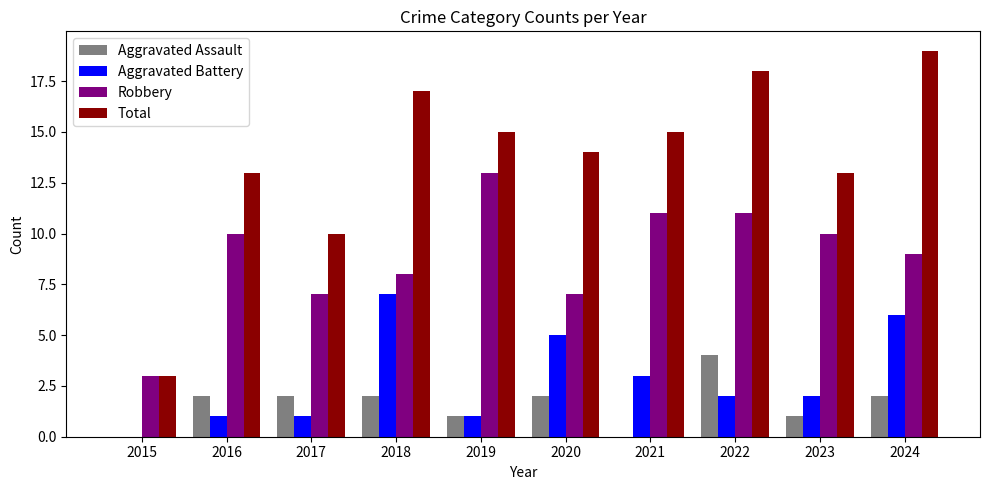

What is the total value across all series at 2024?

36